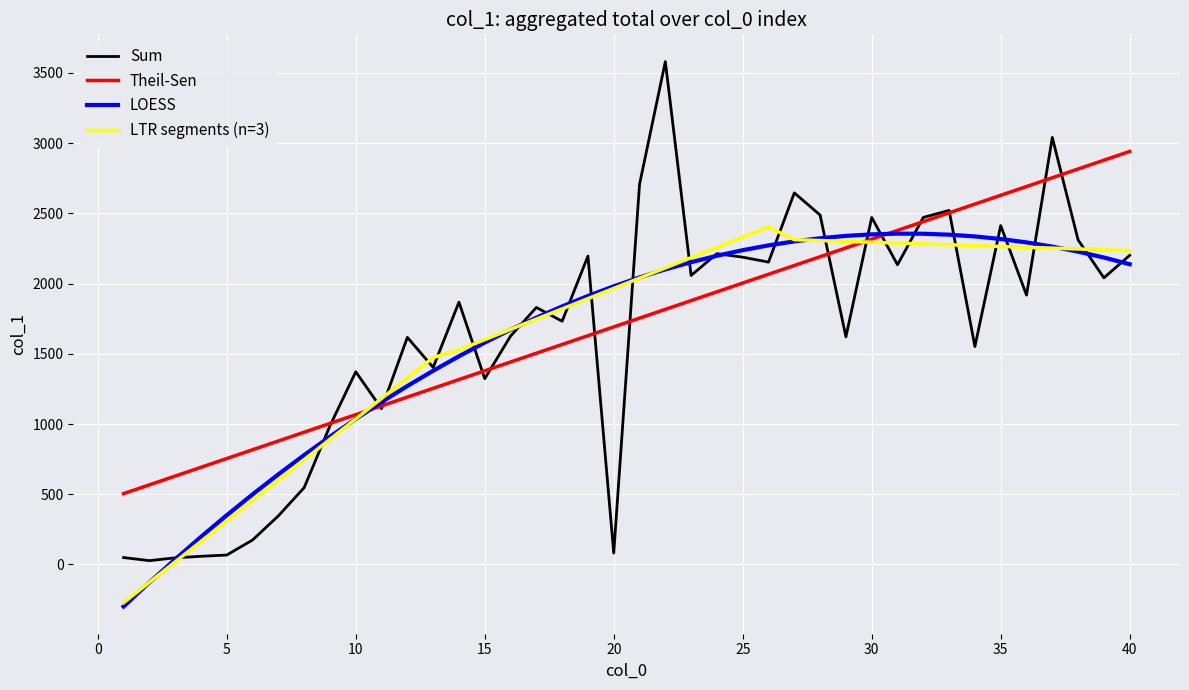

Which series has the widest spread of values?

Sum